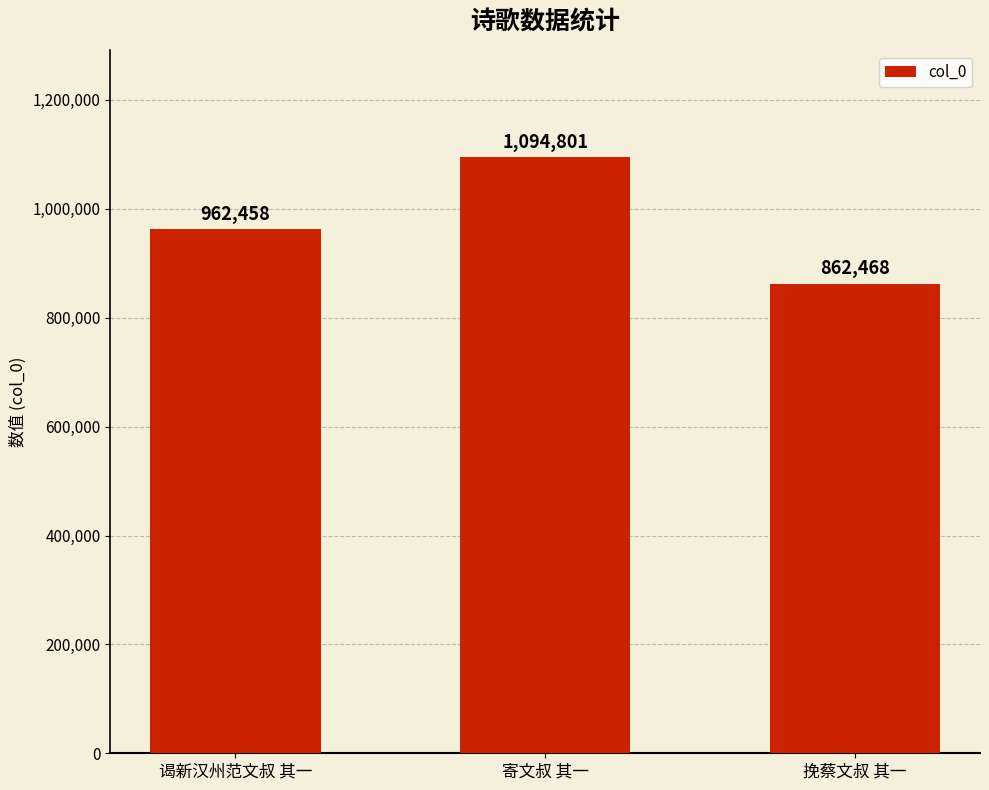

What is the change in value from 谒新汉州范文叔 其一 to 挽蔡文叔 其一?

-99990